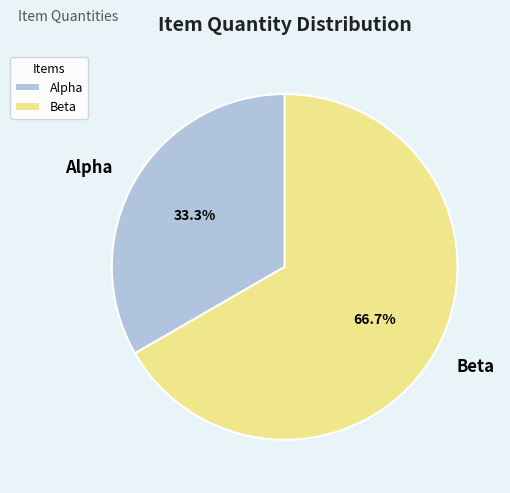

True or false: Beta accounts for 77% of the total.

False